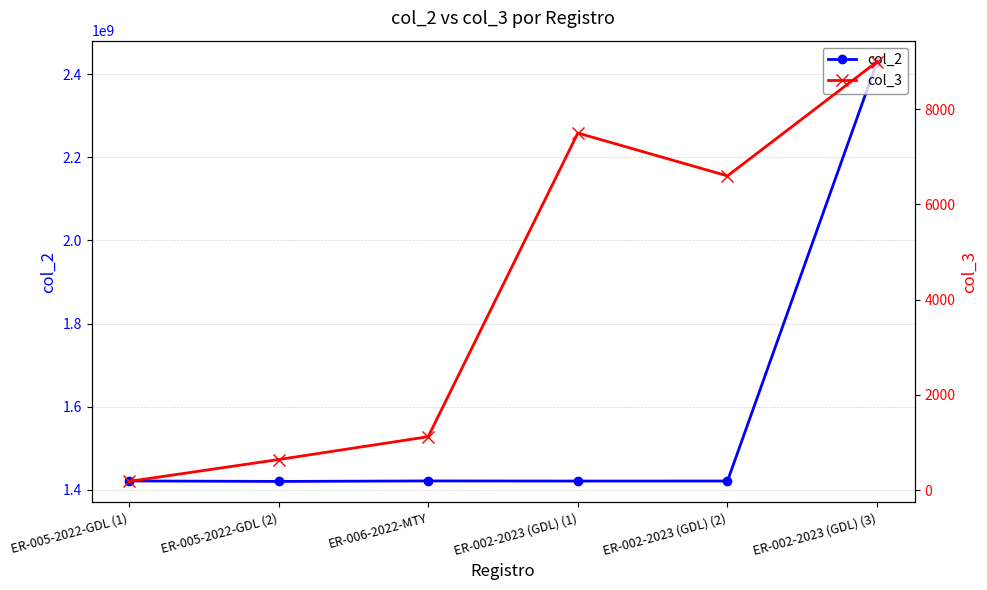

What is the average value of the col_2 series?

1589101683